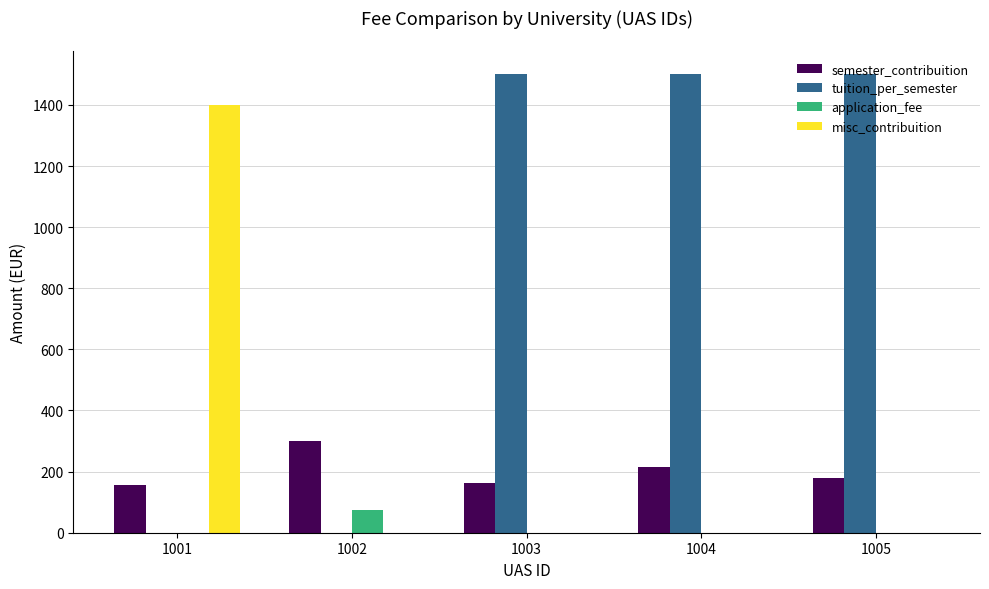

What value does the tuition_per_semester series have at 1005, to the nearest 100?

1500